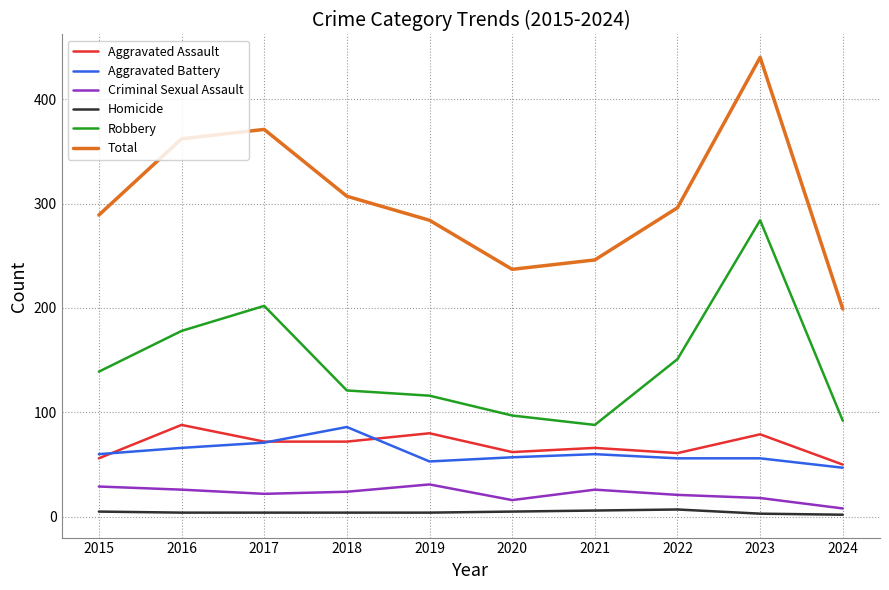

Between 2017 and 2024, which series saw the biggest shift?

Total